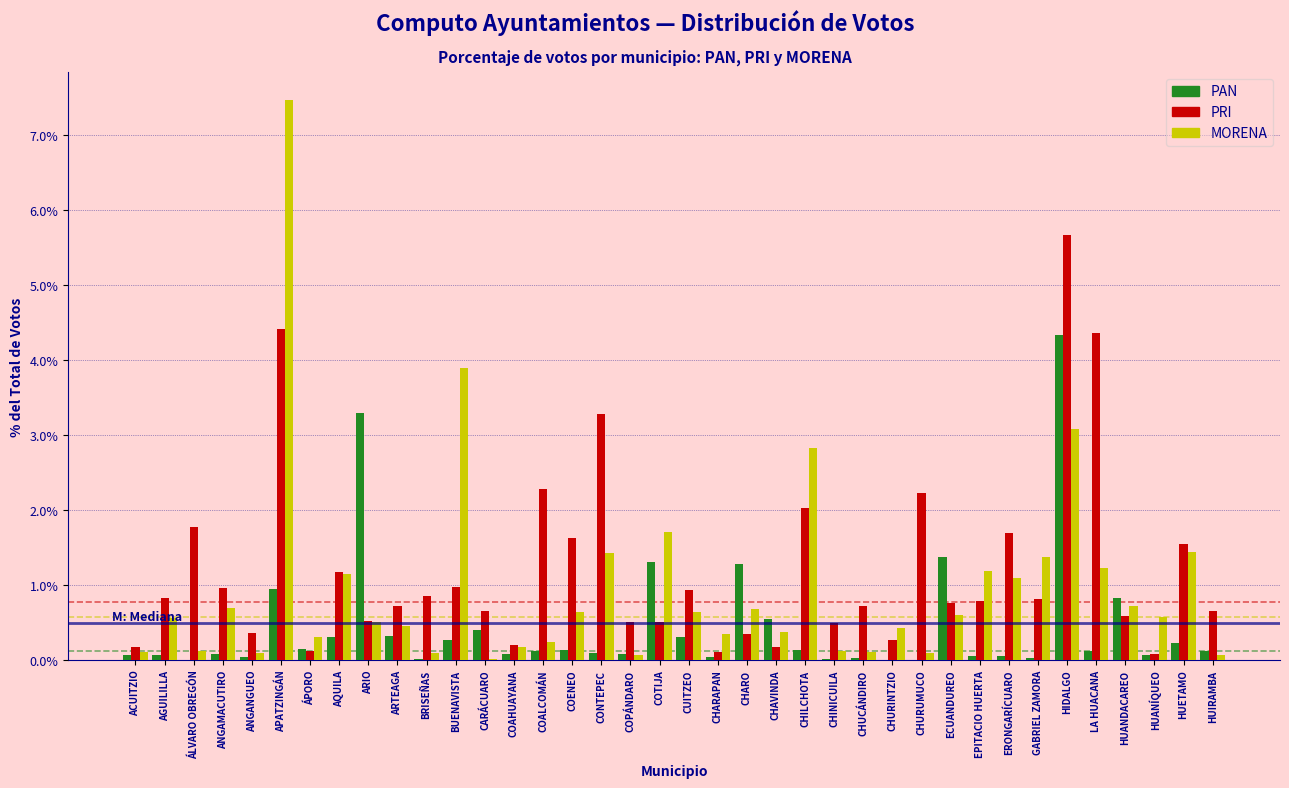

Which category has the highest value in the MORENA series?

APATZINGÁN